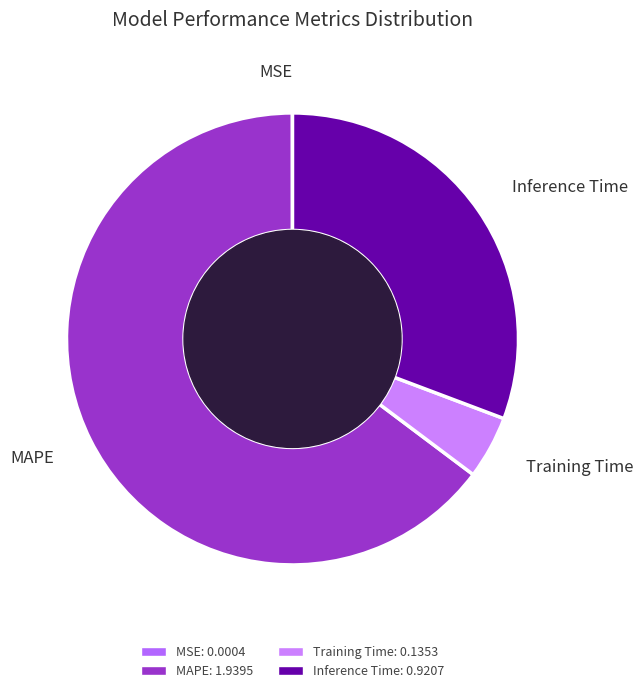

Which category accounts for the majority?

MAPE